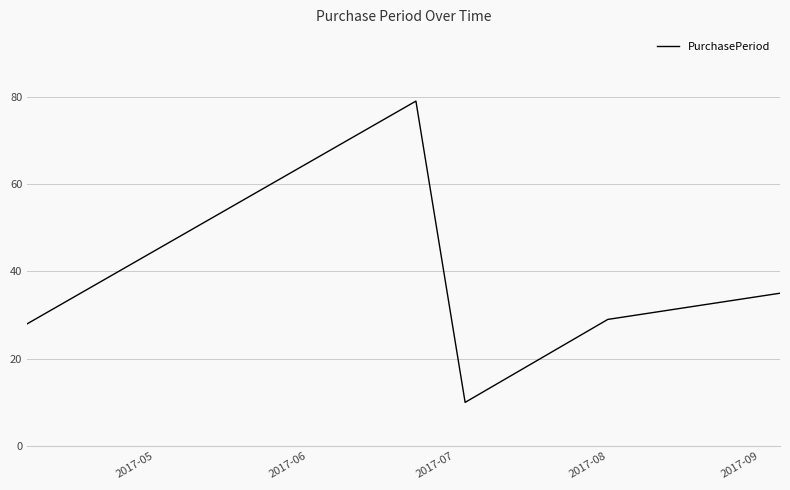

What is the average value?

36